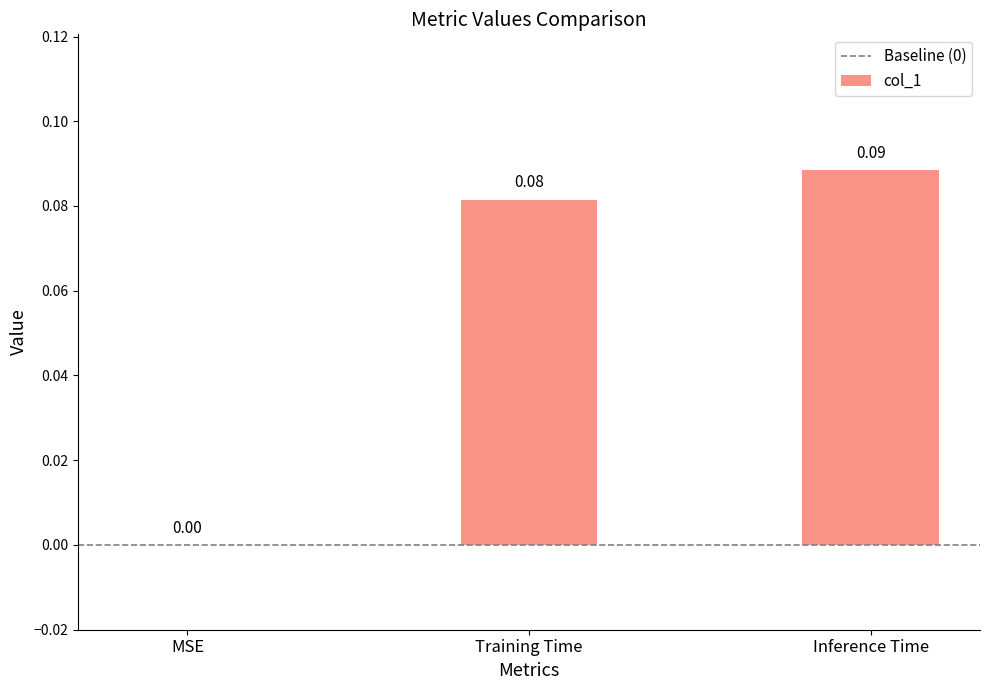

How many data points are above 0?

2